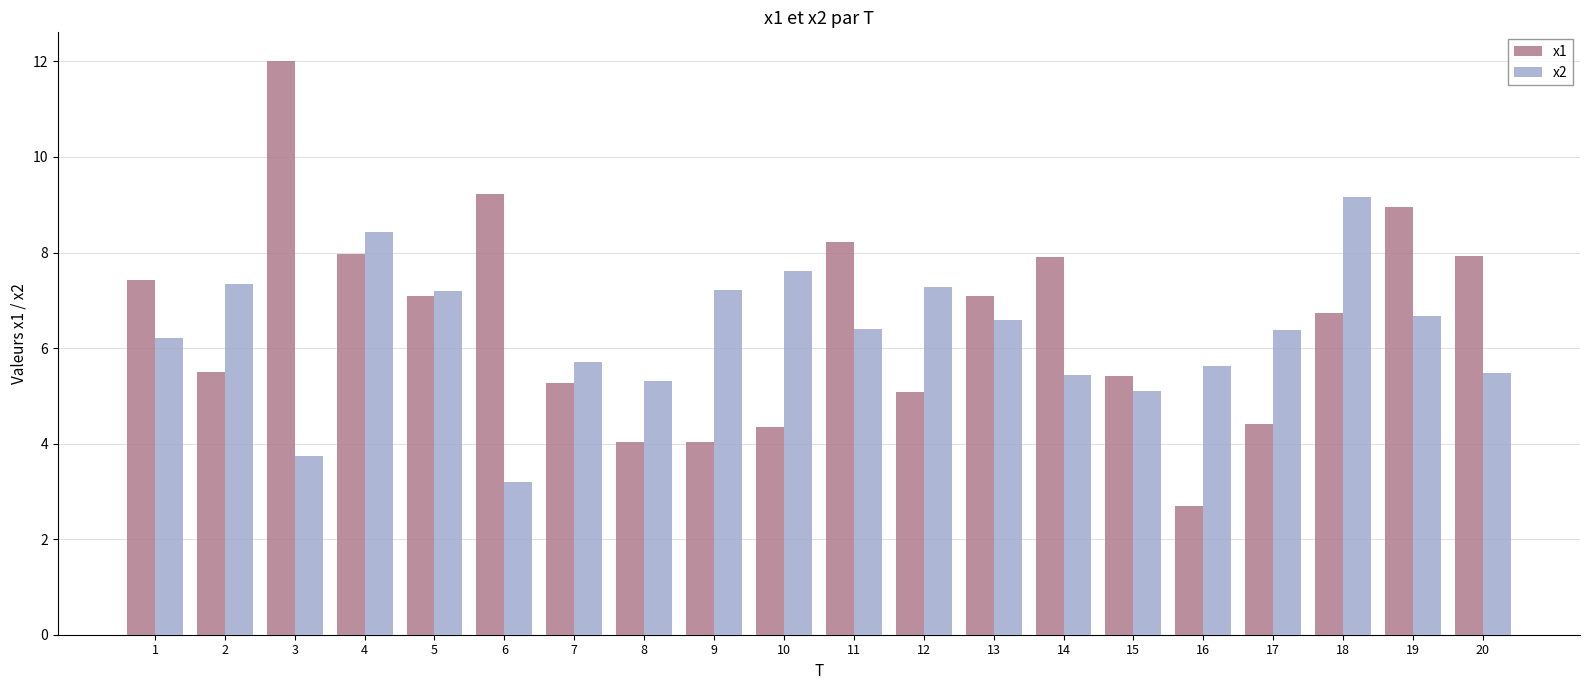

Between 8 and 20, which series saw the biggest shift?

x1